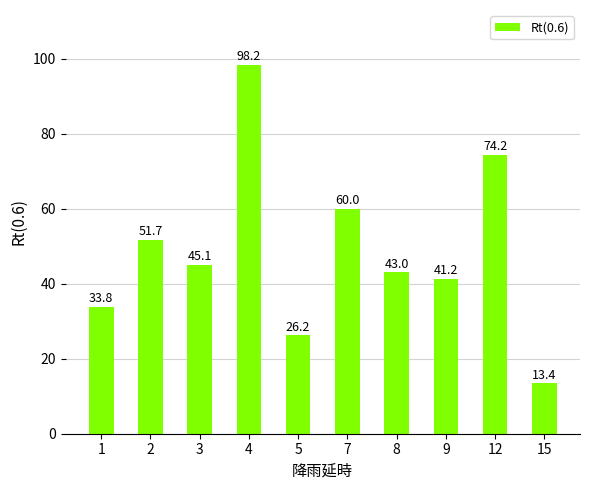

What is the greatest value displayed?

98.2